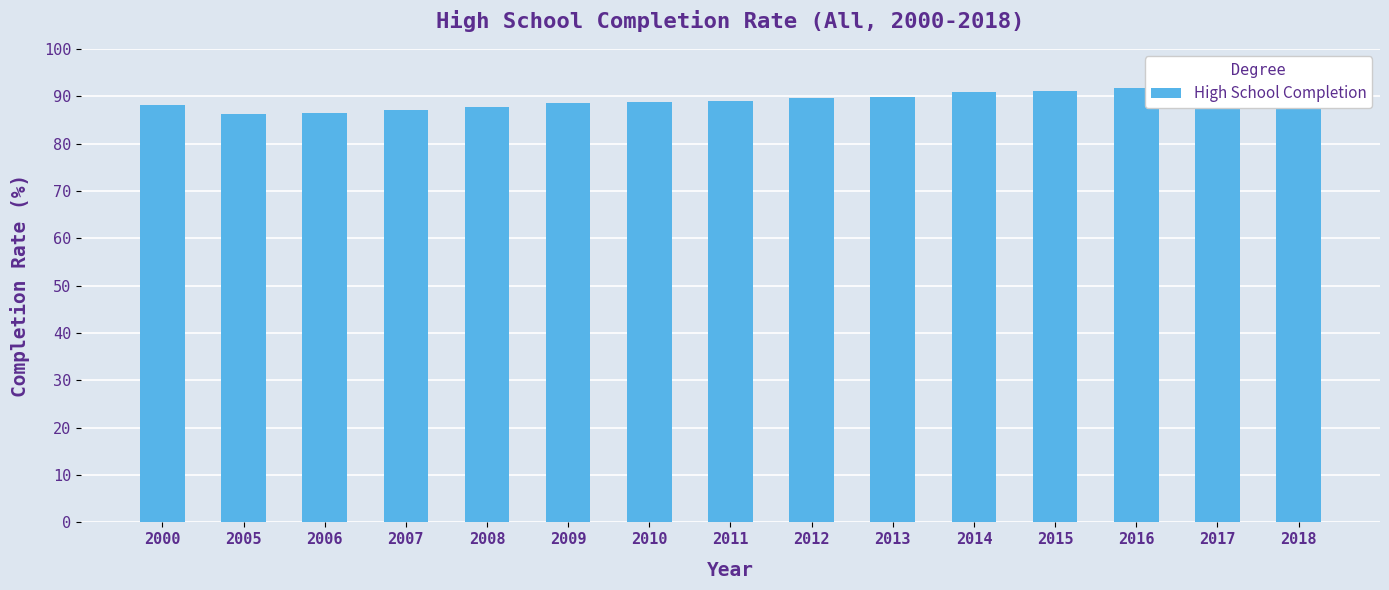

Rank the categories by value from lowest to highest.

2005, 2006, 2007, 2008, 2000, 2009, 2010, 2011, 2012, 2013, 2014, 2015, 2016, 2017, 2018